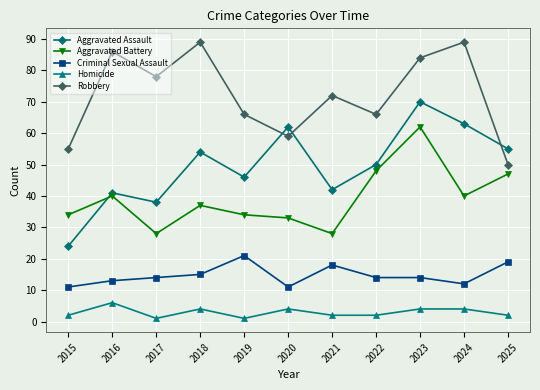

The Criminal Sexual Assault series shows 11 at 2015. True or false?

True